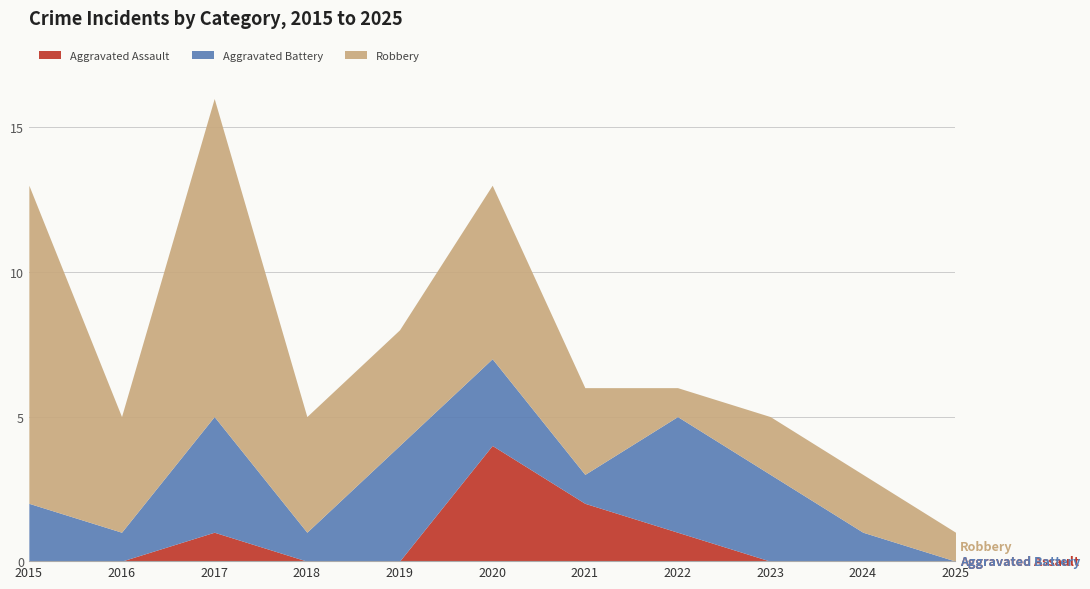

Which series has the widest spread of values?

Robbery